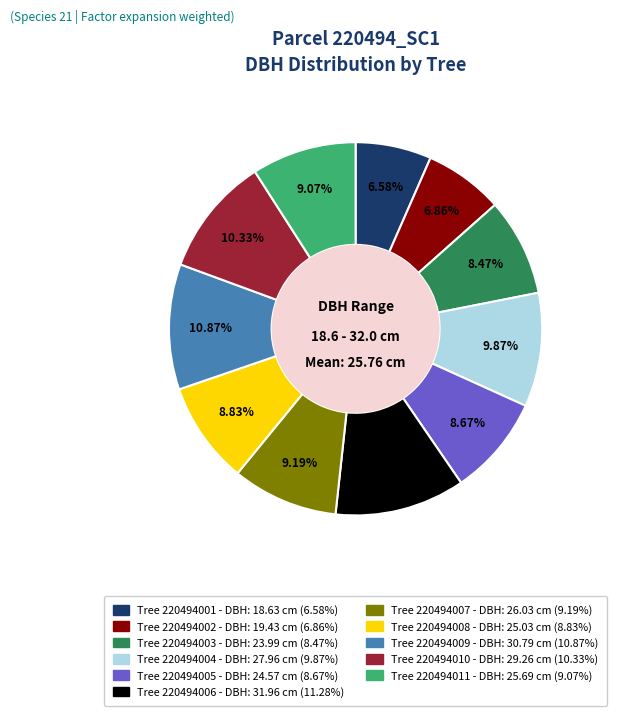

Is there a majority slice in this chart?

No